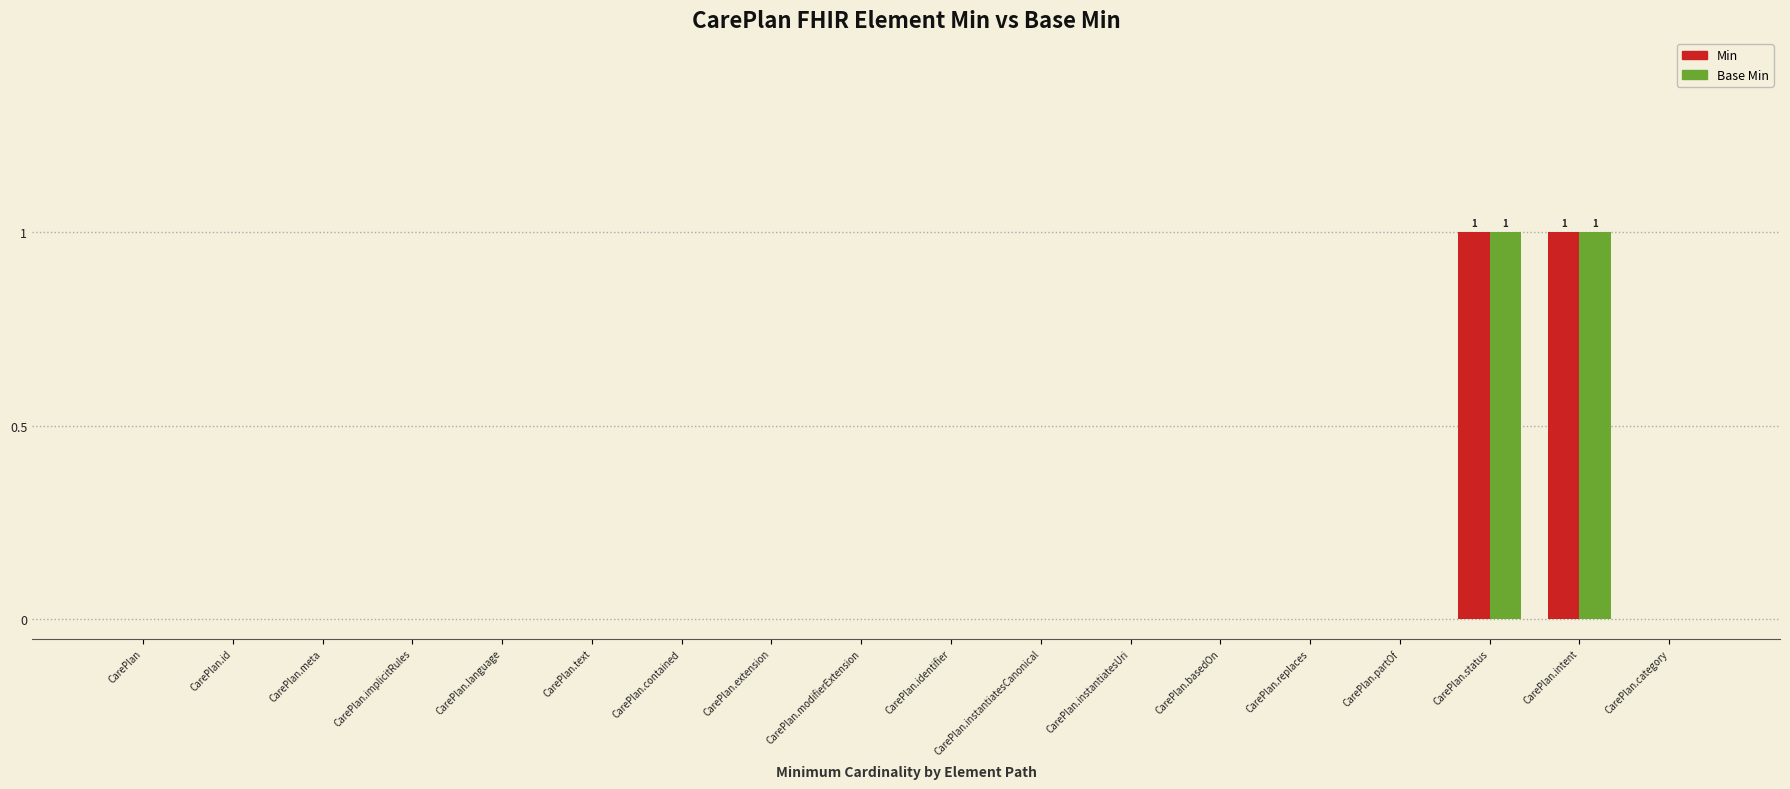

What is the maximum value shown in the chart?

1